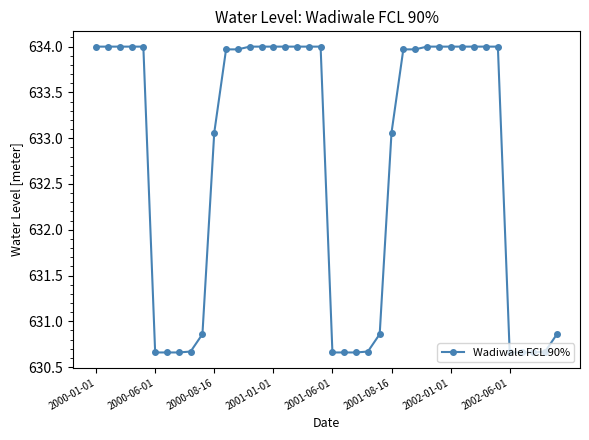

What is the sum of all values?

25308.5